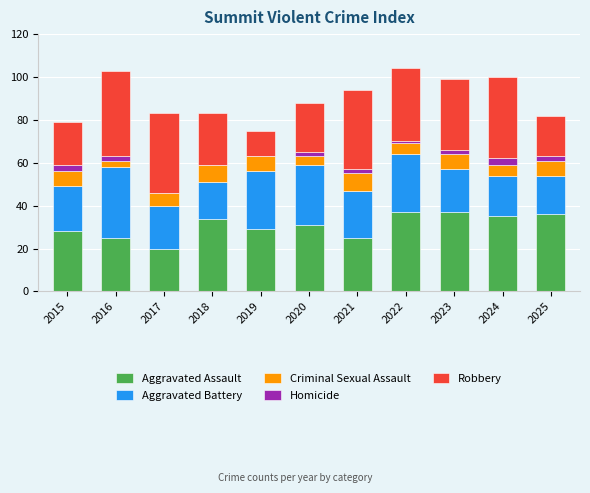

What value does the Aggravated Assault series have at 2015, to the nearest 10?

30